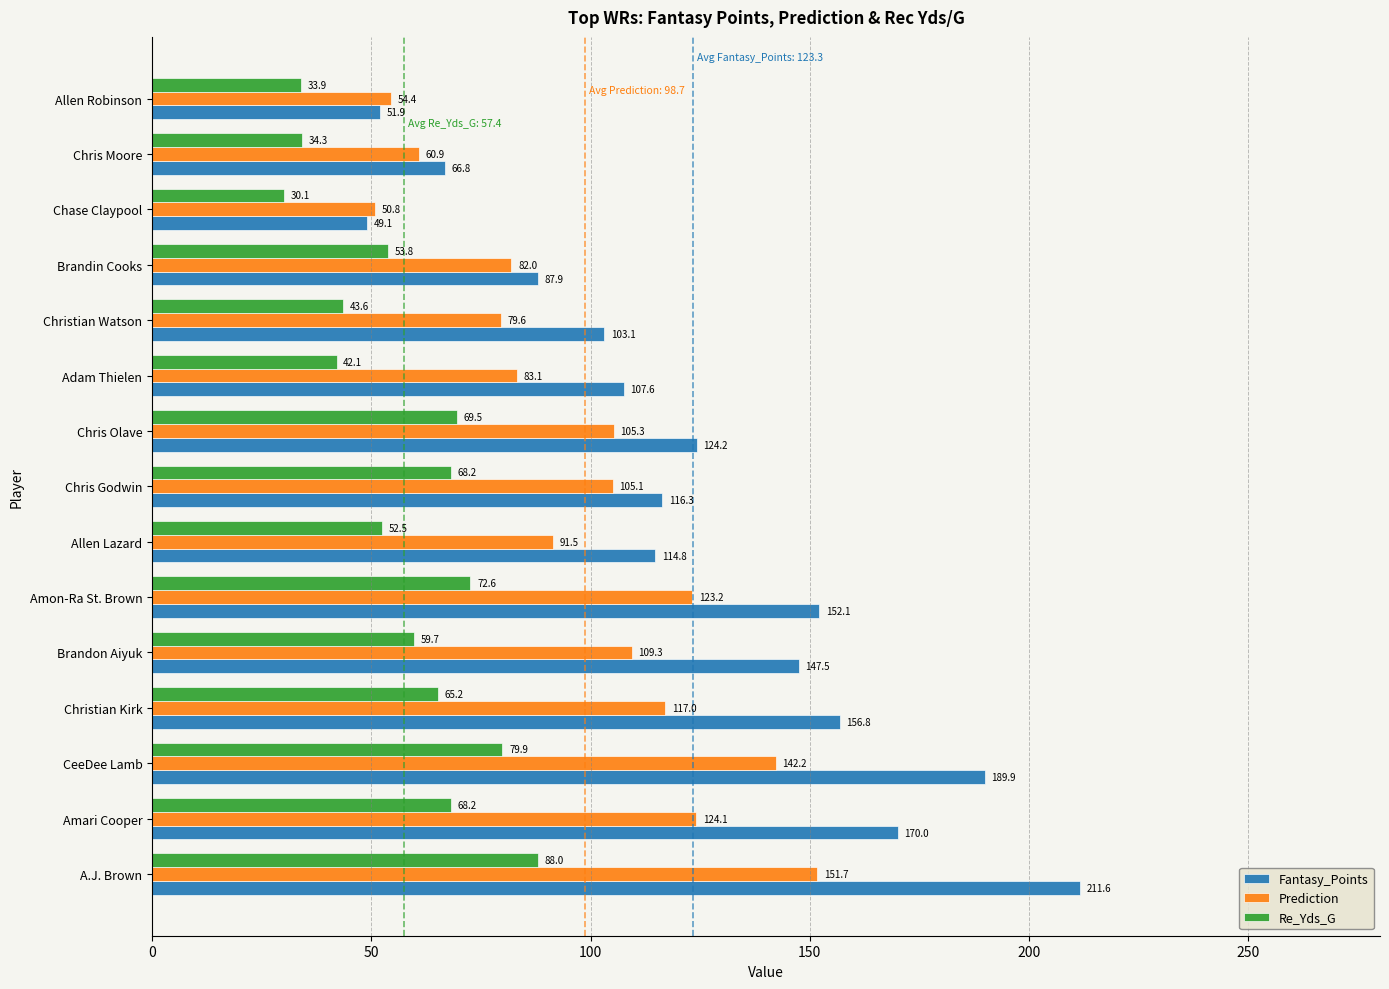

Rank the series by their maximum value, from lowest to highest.

Re_Yds_G, Prediction, Fantasy_Points